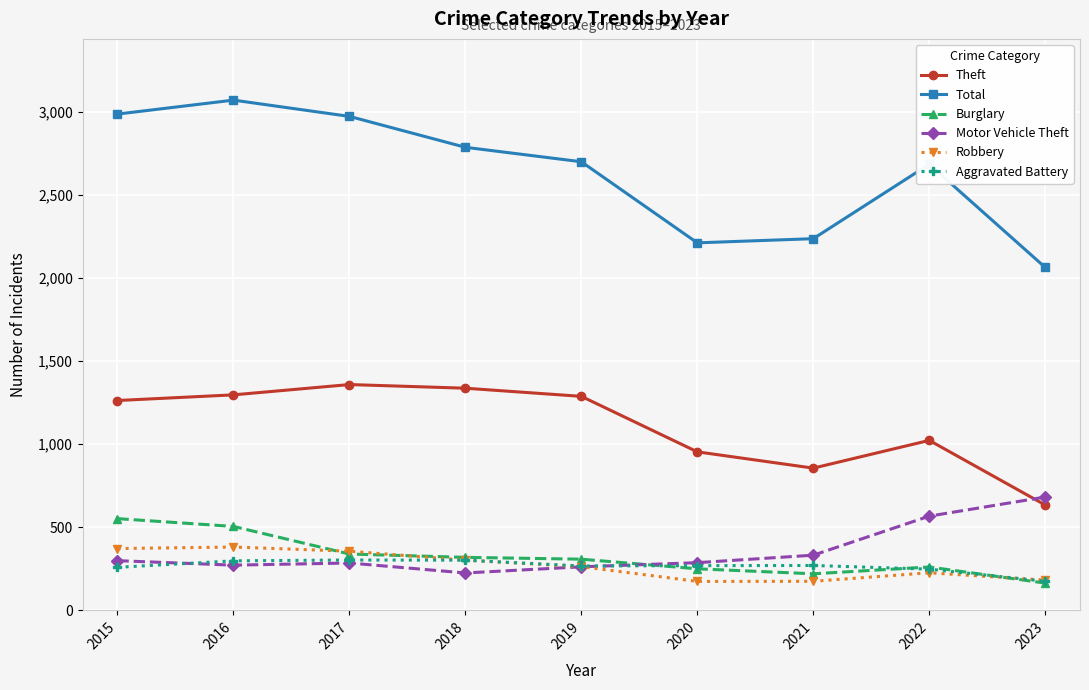

Which series has the largest total across all categories?

Total